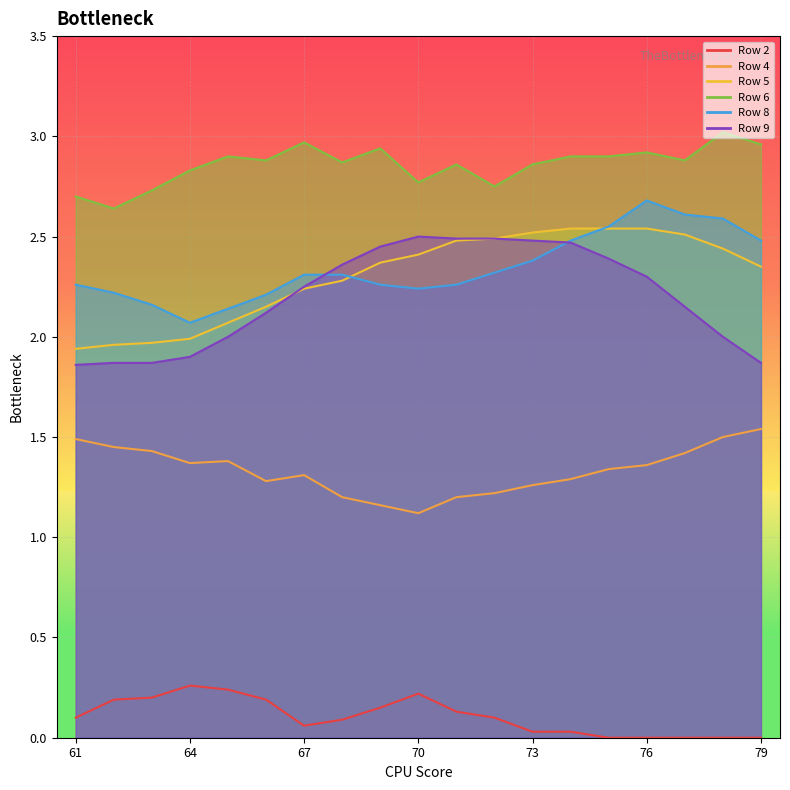

At 71, list the series in order from largest to smallest.

Row 6, Row 9, Row 5, Row 8, Row 4, Row 2